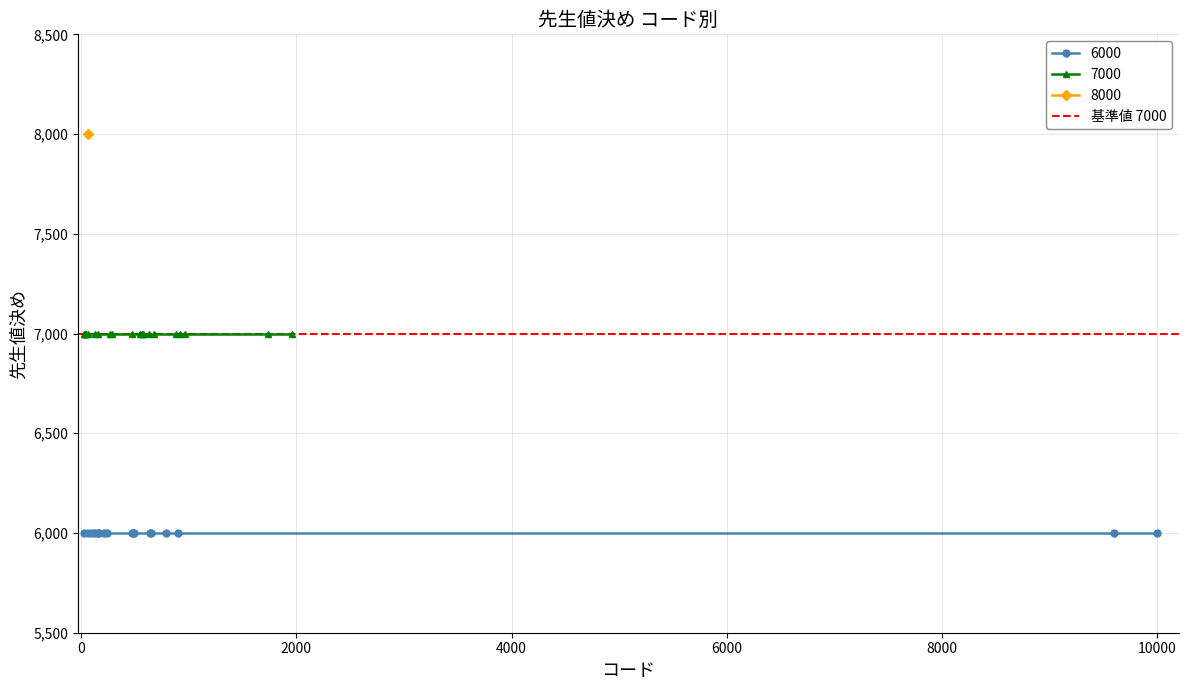

What is the sum of the 7000 values at 23 and 35?

14000